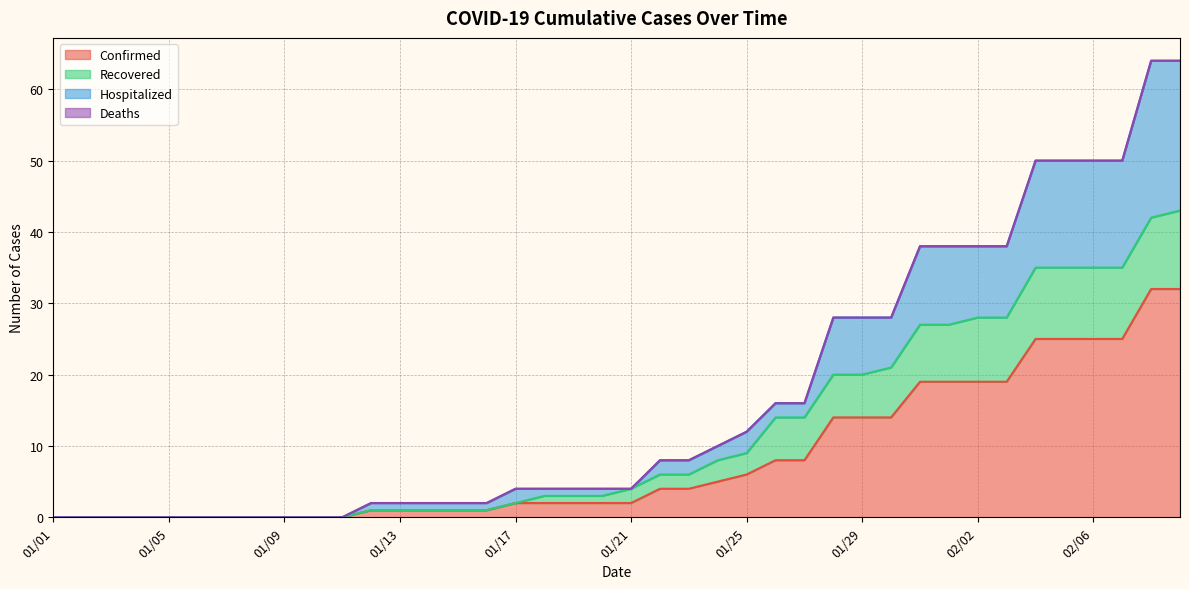

What is the difference between the maximum and second lowest values in the Recovered series?

43